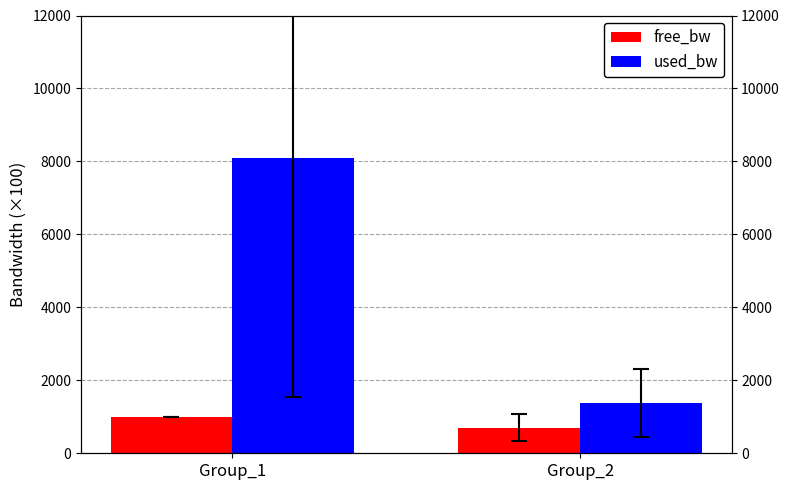

Reading left to right, what are all the values shown in this chart?

free_bw: 991.9	698.6
used_bw: 8088.6	1381.7